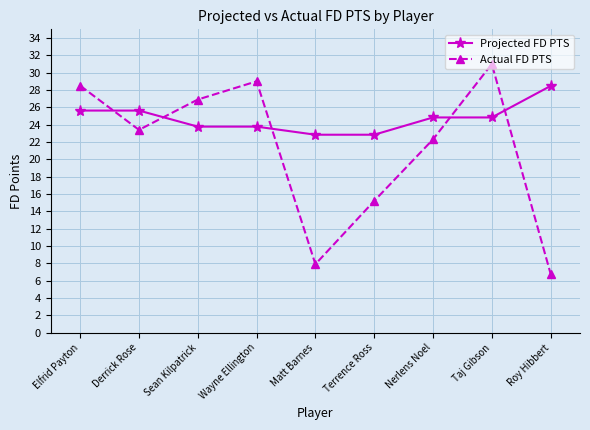

What value does the Projected FD PTS series have at Taj Gibson?

24.8